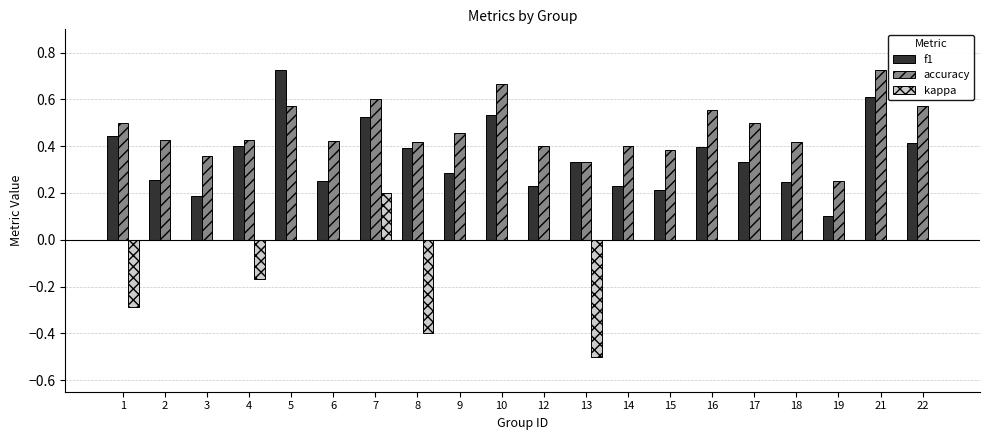

Count the kappa values in the range 0 to 1.

16